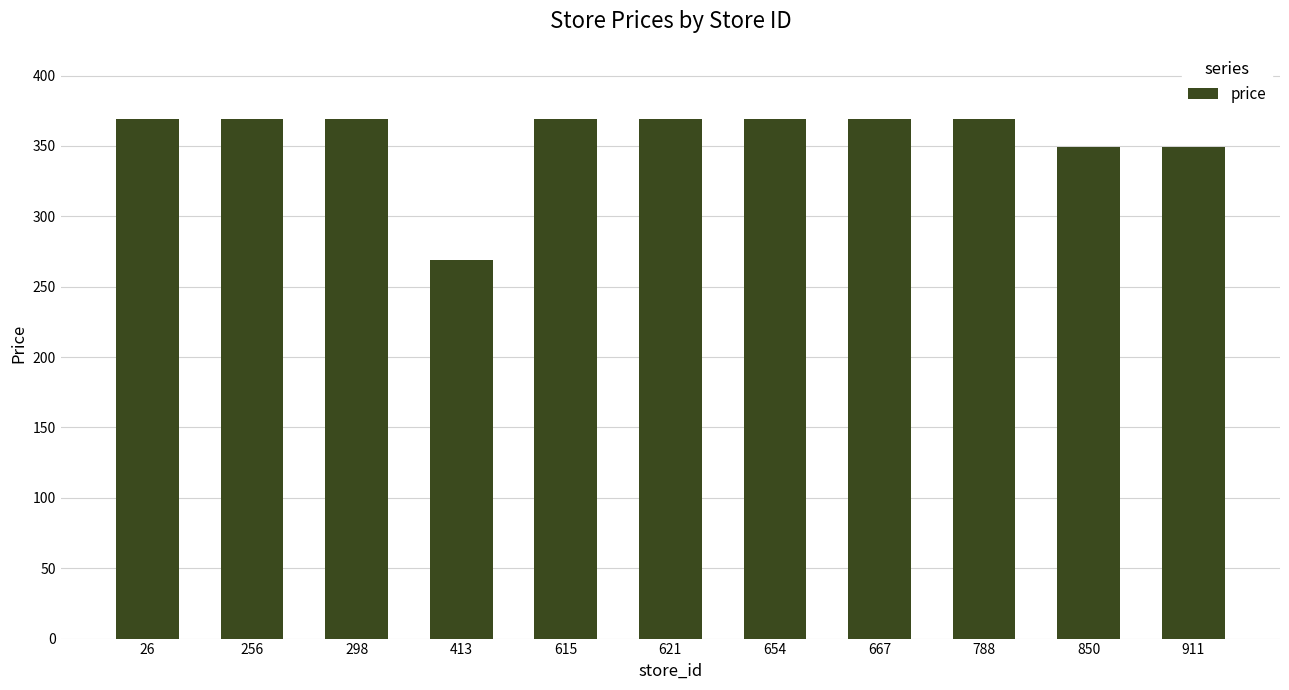

What is the difference between the second highest and second lowest values?

20